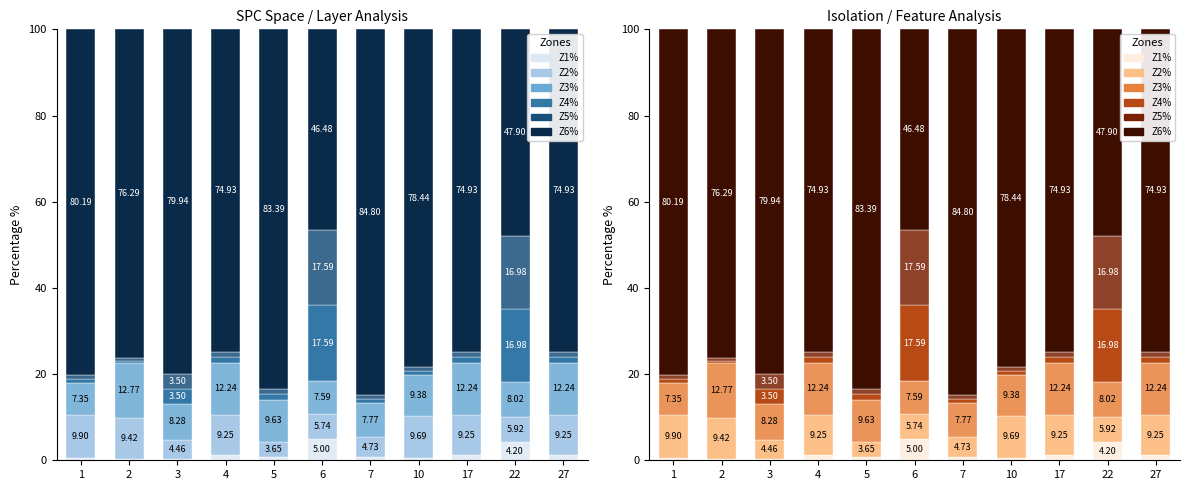

What is the sum of all Z2% values?

81.3